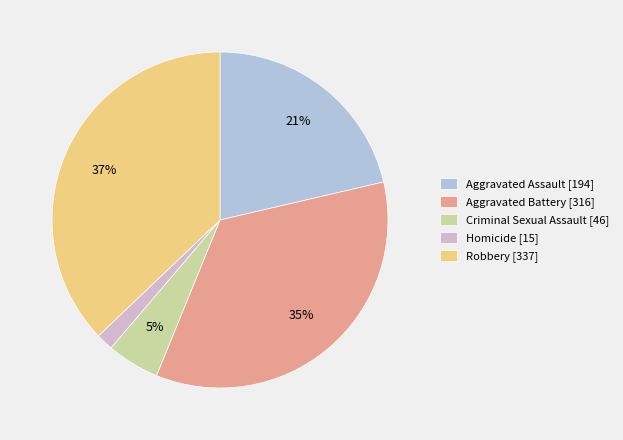

To the nearest percent, what is the combined percentage of Robbery and Criminal Sexual Assault?

42%